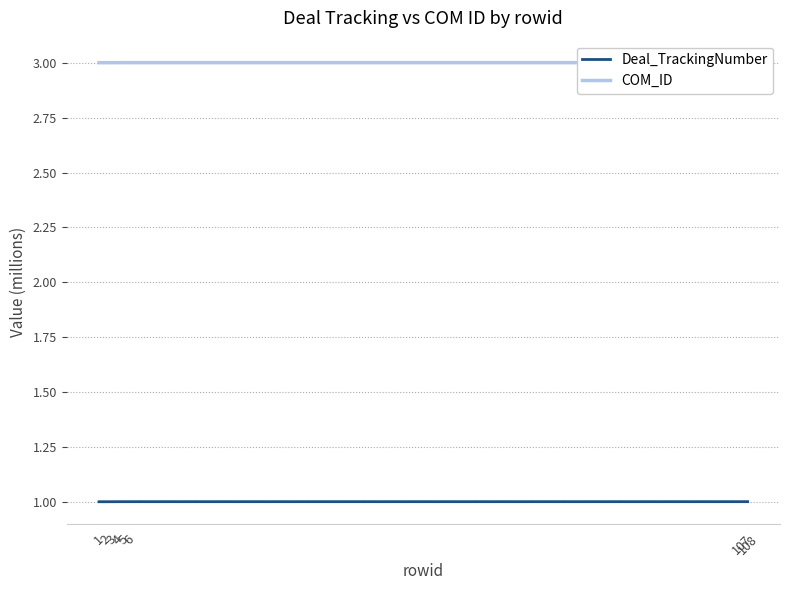

What is the approximate value of Deal_TrackingNumber at 2?

1.0